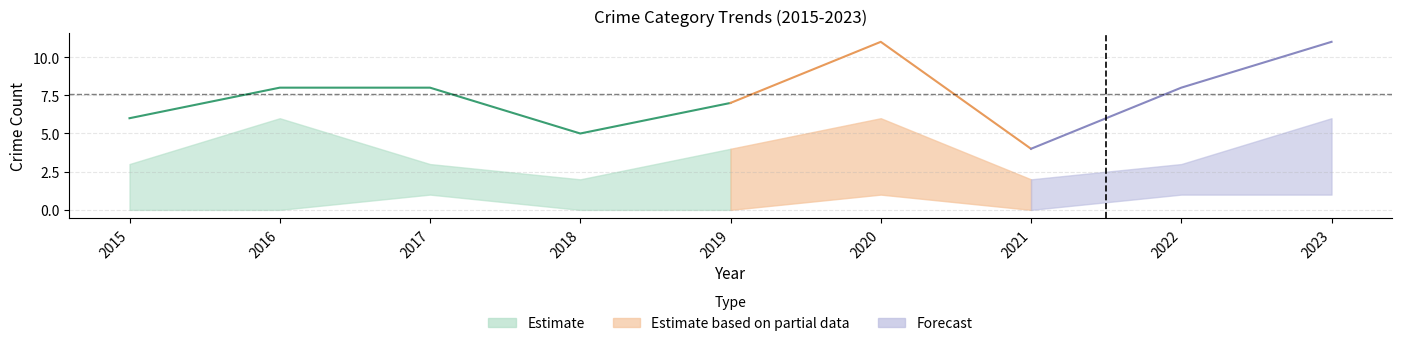

How many Total values are between 6 and 8?

5